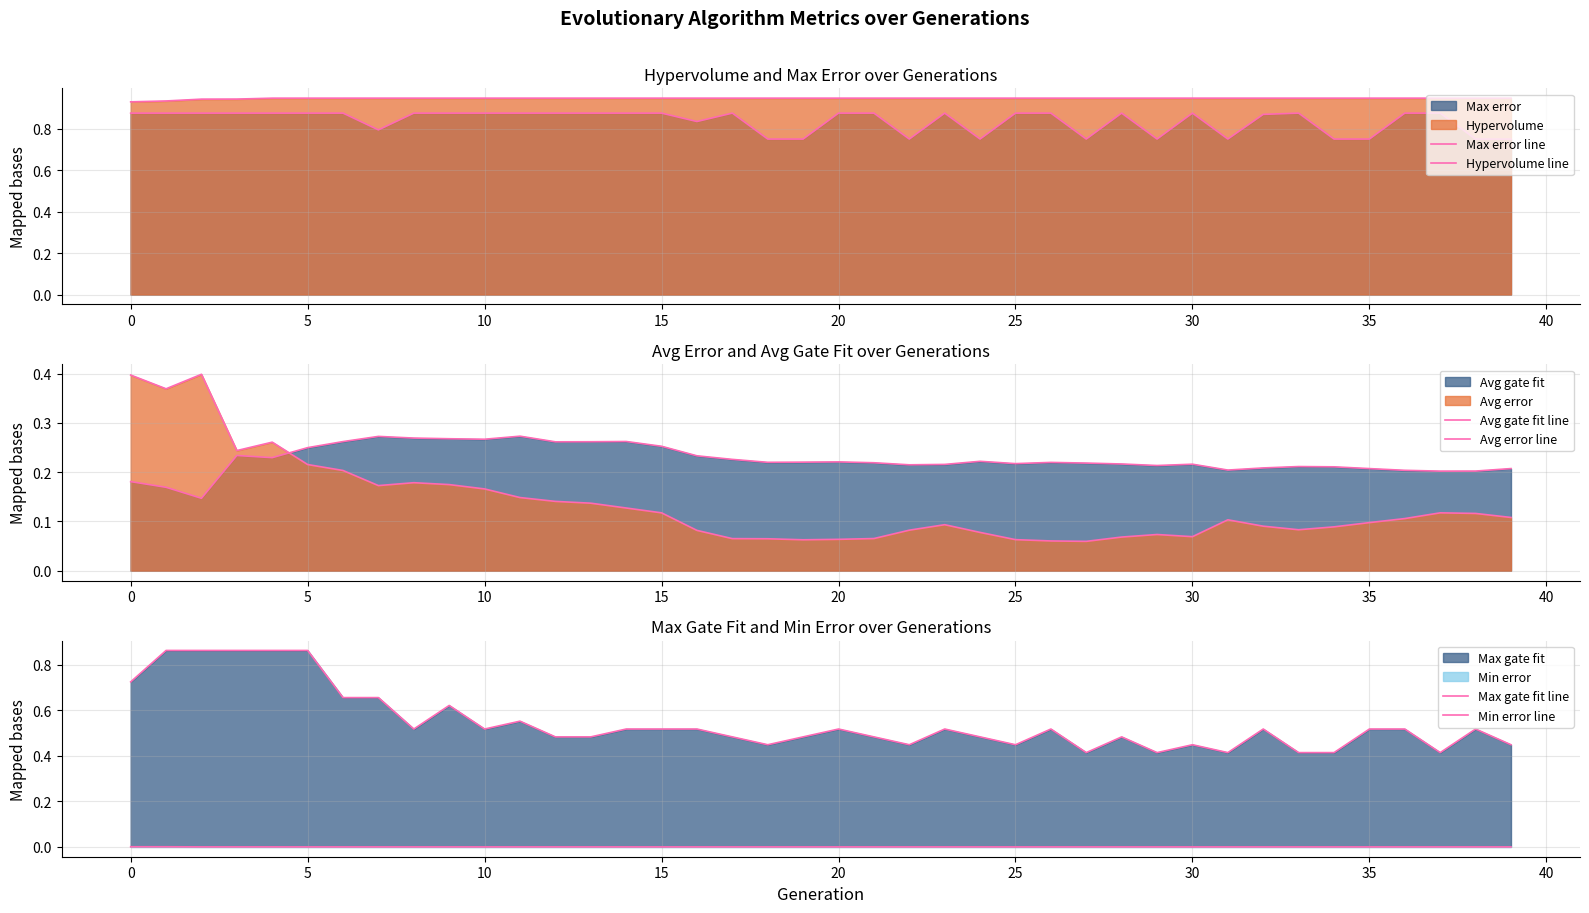

What is the total value across all series at 37?

2.6